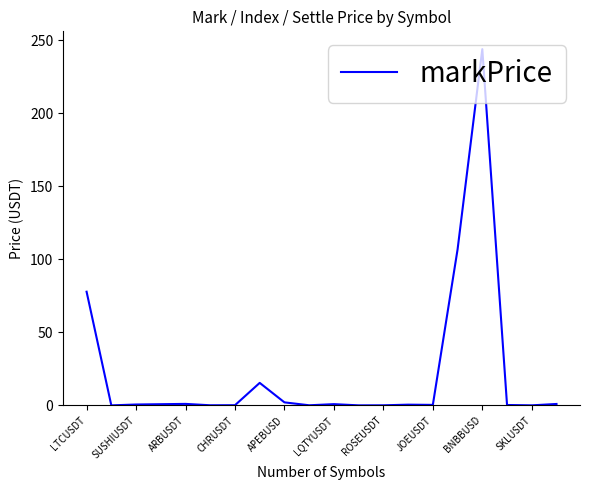

What is the difference between the maximum and minimum values?

243.8